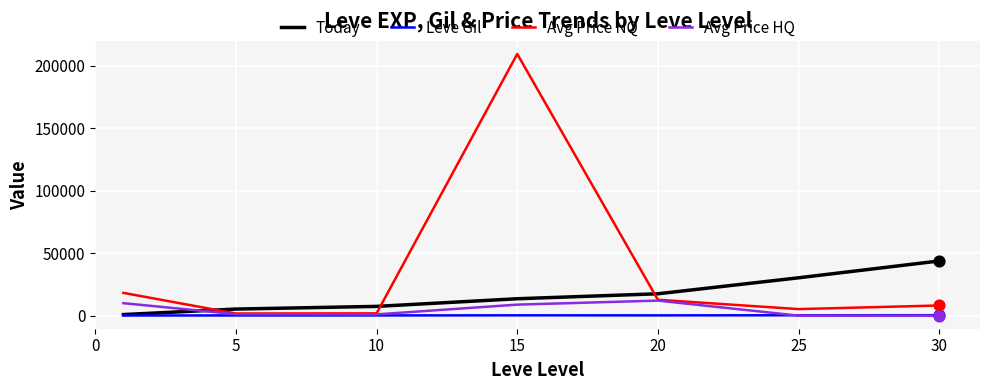

Which series has the widest spread of values?

Avg Price NQ